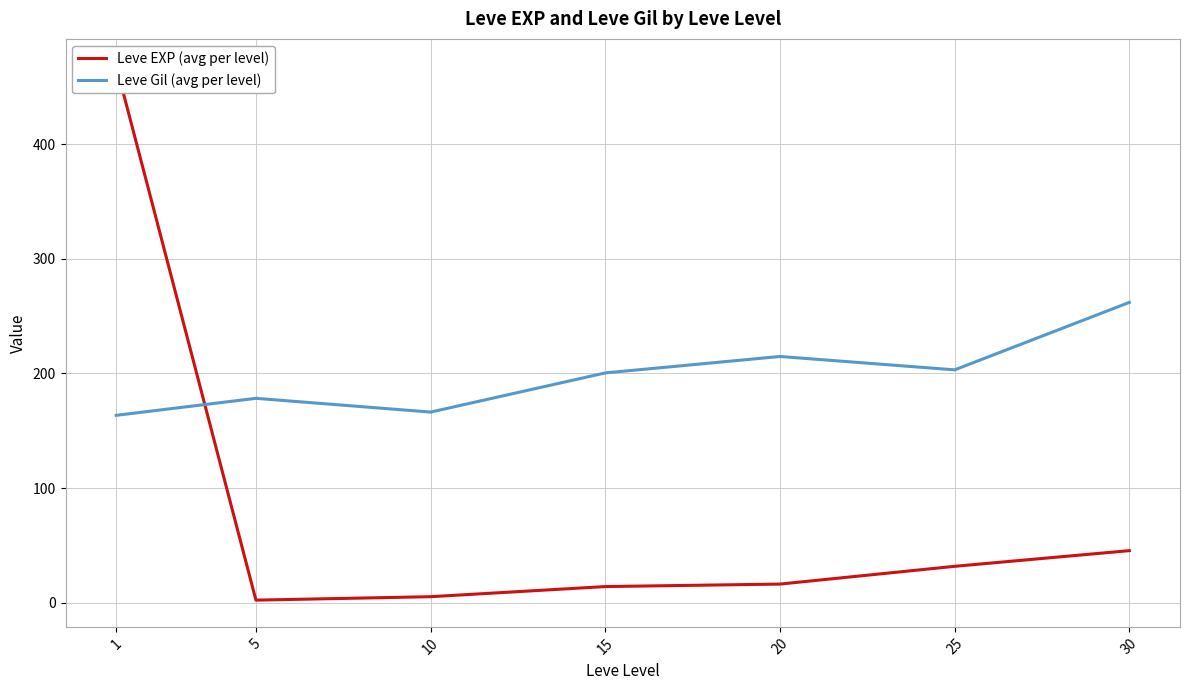

Reading right to left, extract all data points from this chart.

Leve EXP (avg per level): 45.5	31.8	16.3	14.2	5.3	2.3	468.5
Leve Gil (avg per level): 262.0	203.2	214.8	200.5	166.3	178.3	163.5